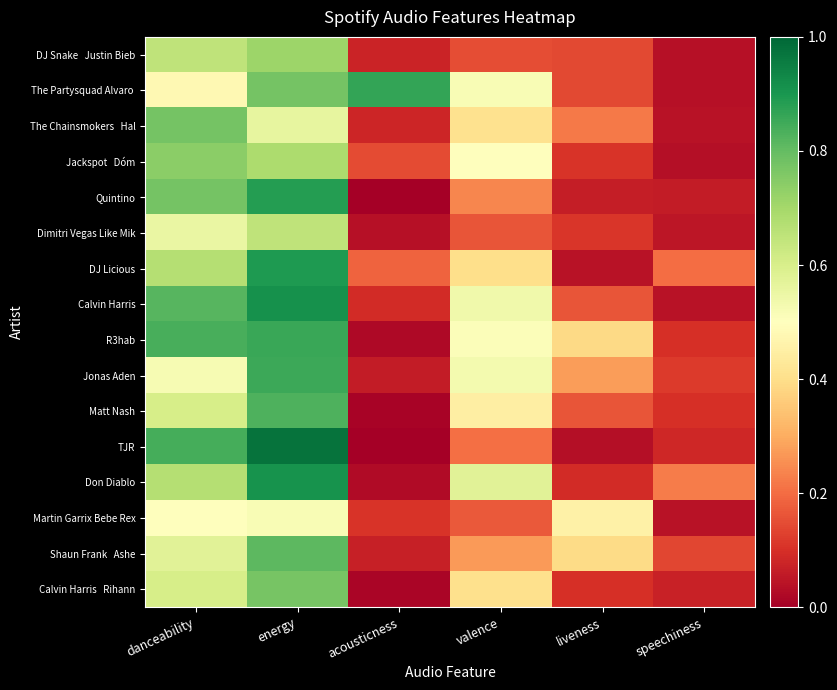

What is the total value across all series at acousticness?

1.8